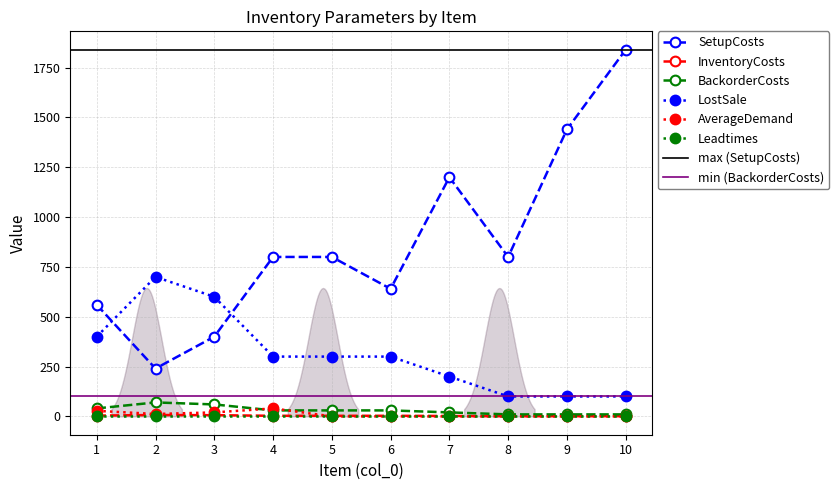

Is this an area chart (filled region under the line)?

No